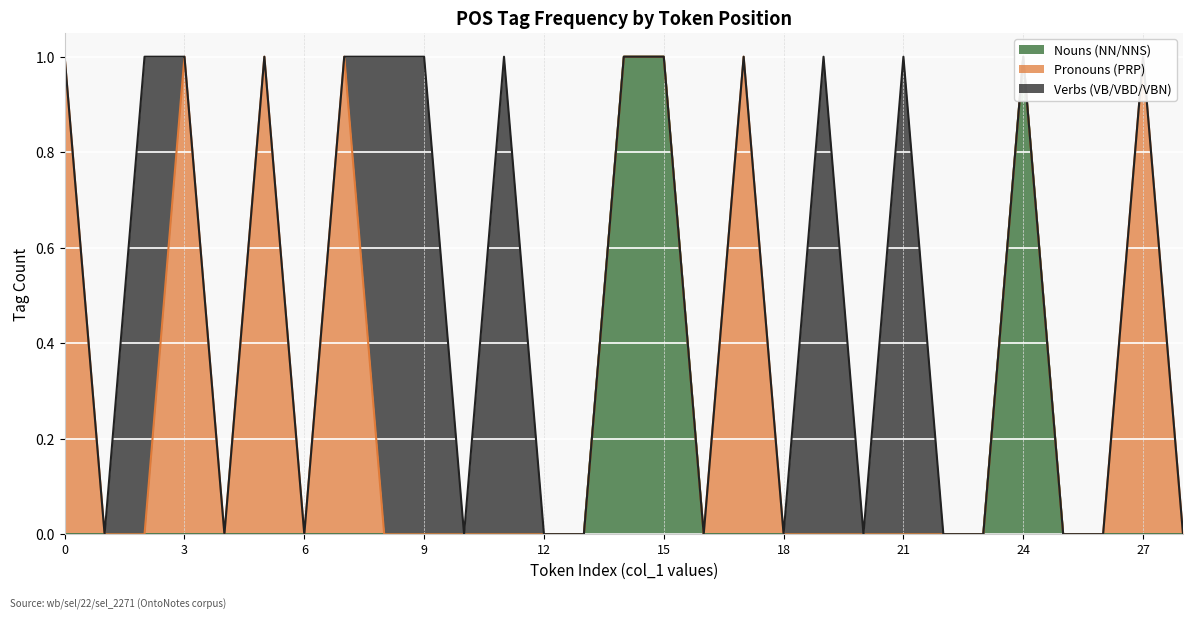

Is the value of Nouns (NN/NNS) at 19 greater than the value of Verbs (VB/VBD/VBN) at 26?

No